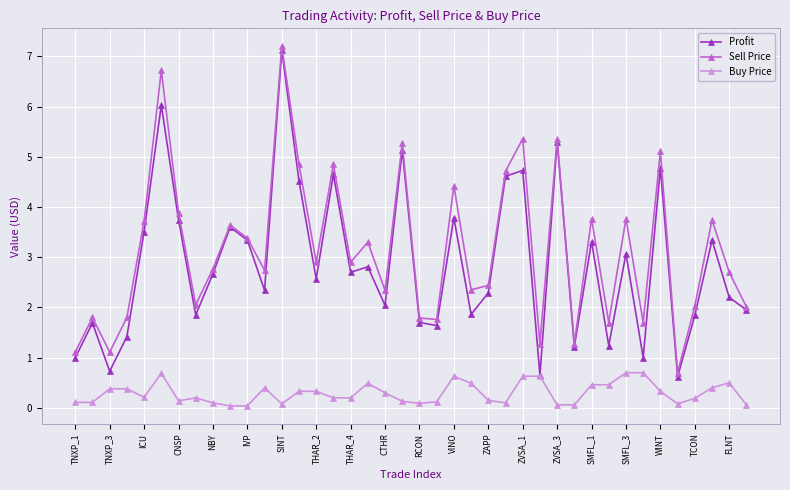

True or false: Buy Price has more than 2 interior local peaks.

True